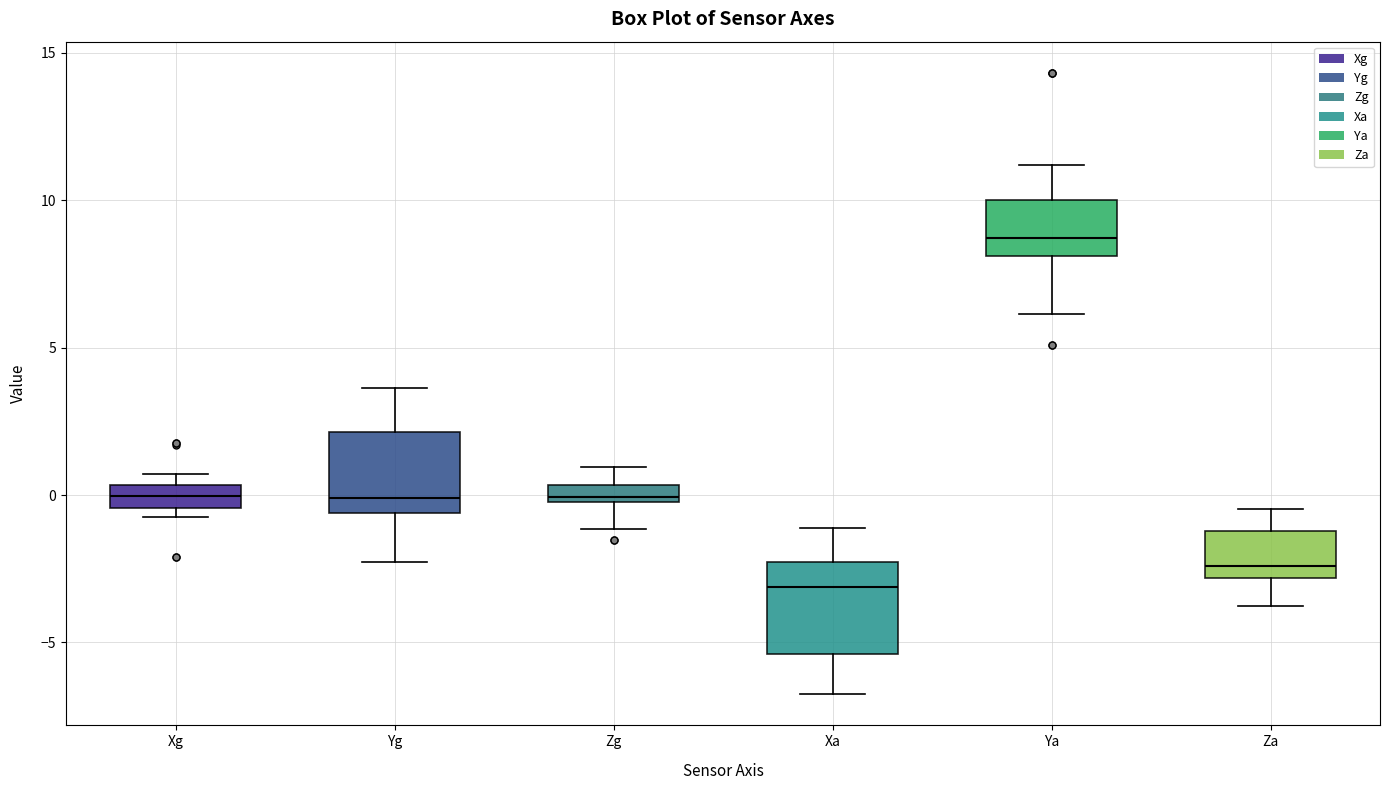

Which box's median line is the lowest?

Xa